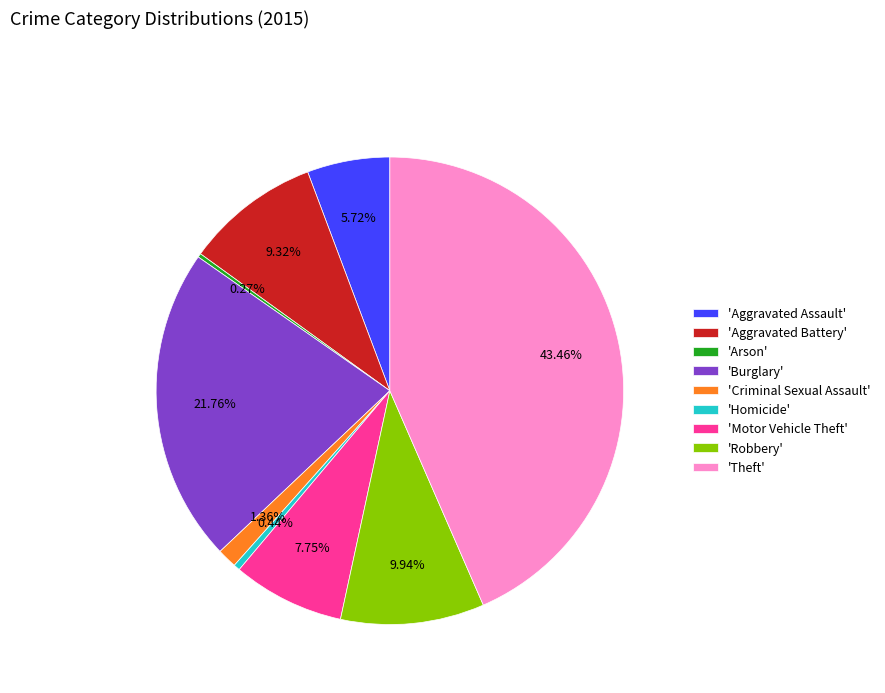

Which has a higher value, 'Criminal Sexual Assault' or 'Aggravated Battery'?

'Aggravated Battery'